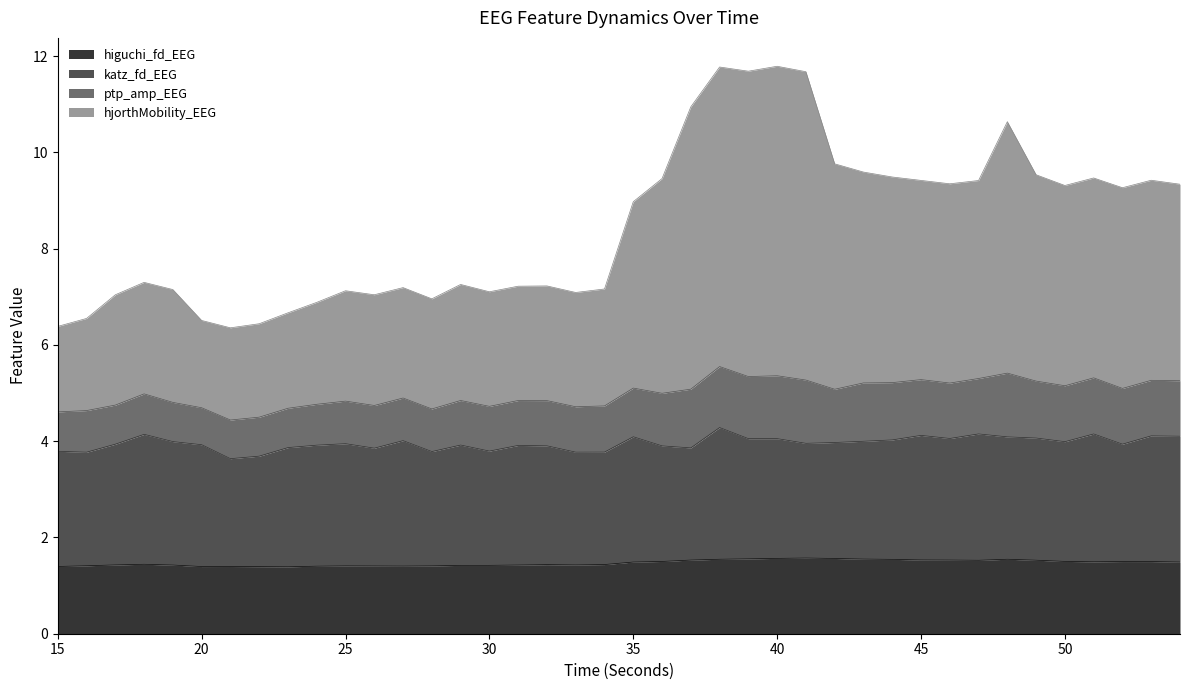

Does the chart display data point markers on the line(s)?

No